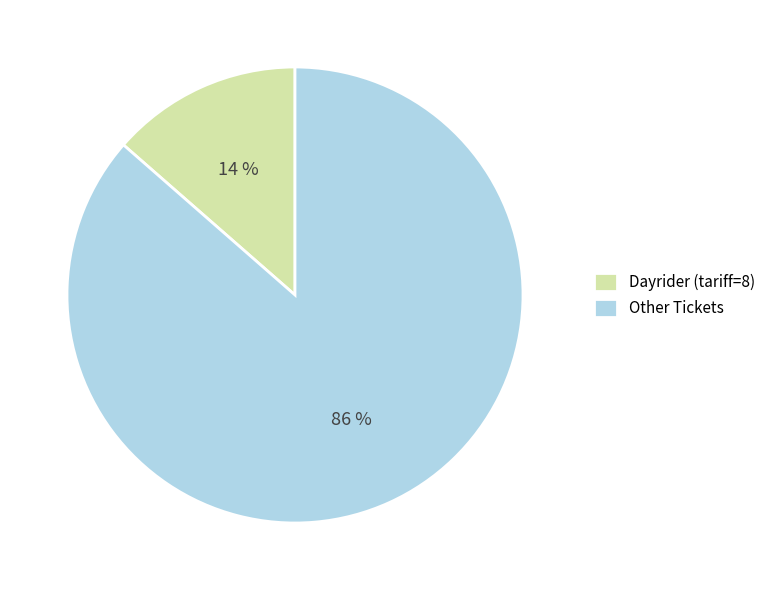

To the nearest percent, what percentage of the pie is Other Tickets?

86%